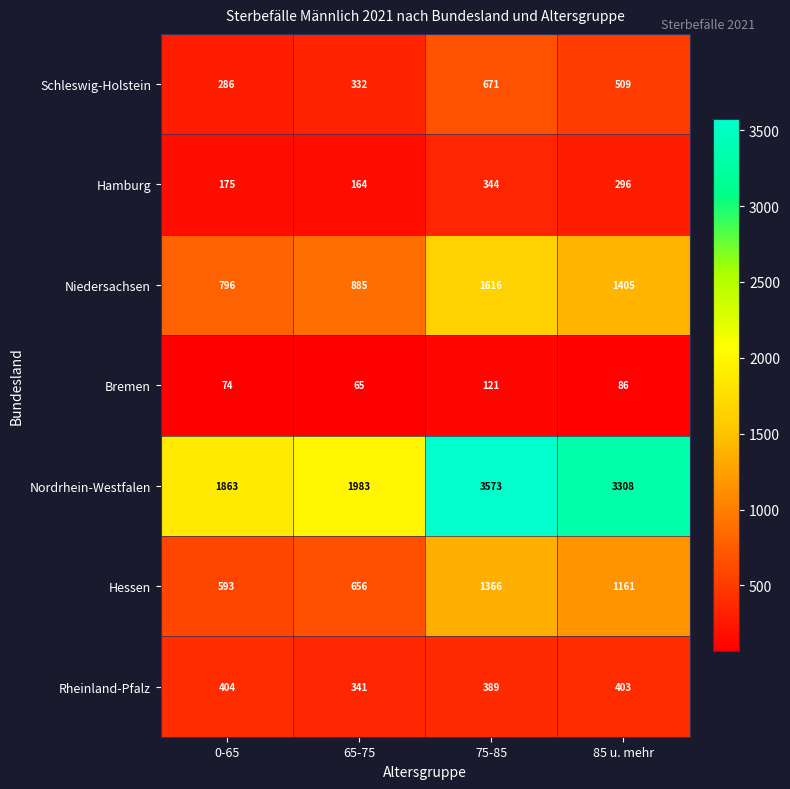

The value of Rheinland-Pfalz at 65-75 is 341. True or false?

True